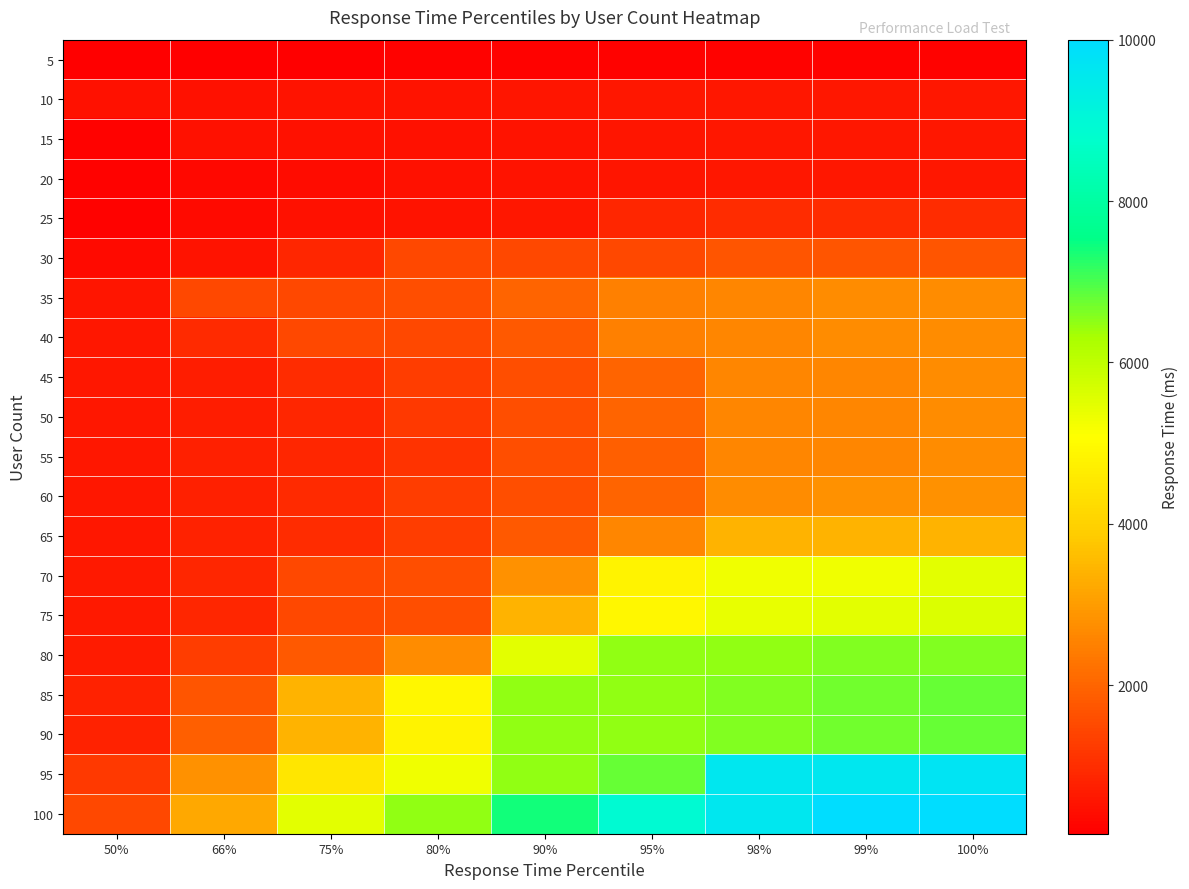

Reading left to right, extract all data points from this chart.

5: 50%=160	66%=180	75%=180	80%=220	90%=220	95%=220	98%=220	99%=220	100%=220
10: 50%=480	66%=500	75%=520	80%=540	90%=570	95%=600	98%=600	99%=600	100%=600
15: 50%=220	66%=470	75%=490	80%=500	90%=540	95%=570	98%=600	99%=600	100%=600
20: 50%=210	66%=340	75%=420	80%=480	90%=520	95%=570	98%=600	99%=600	100%=600
25: 50%=220	66%=390	75%=490	80%=510	90%=600	95%=890	98%=1000	99%=1000	100%=1000
30: 50%=360	66%=520	75%=870	80%=1500	90%=1500	95%=1500	98%=1700	99%=1700	100%=1700
35: 50%=570	66%=1500	75%=1500	80%=1600	90%=2000	95%=2500	98%=2600	99%=2700	100%=2700
40: 50%=620	66%=950	75%=1500	80%=1500	90%=1800	95%=2500	98%=2600	99%=2700	100%=2700
45: 50%=590	66%=720	75%=1000	80%=1300	90%=1600	95%=2000	98%=2600	99%=2600	100%=2700
50: 50%=600	66%=710	75%=890	80%=1200	90%=1600	95%=2000	98%=2600	99%=2600	100%=2700
55: 50%=600	66%=740	75%=890	80%=1100	90%=1600	95%=1900	98%=2600	99%=2600	100%=2700
60: 50%=600	66%=750	75%=950	80%=1300	90%=1600	95%=2000	98%=2700	99%=2800	100%=2800
65: 50%=610	66%=780	75%=1000	80%=1300	90%=1800	95%=2600	98%=3400	99%=3400	100%=3400
70: 50%=640	66%=870	75%=1500	80%=1600	90%=2800	95%=4800	98%=5300	99%=5300	100%=5500
75: 50%=640	66%=890	75%=1500	80%=1600	90%=3400	95%=4900	98%=5400	99%=5500	100%=5600
80: 50%=680	66%=1300	75%=1800	80%=2700	90%=5500	95%=6500	98%=6500	99%=6600	100%=6600
85: 50%=790	66%=1700	75%=3400	80%=4900	90%=6500	95%=6500	98%=6600	99%=6700	100%=6800
90: 50%=810	66%=1900	75%=3400	80%=4800	90%=6500	95%=6500	98%=6600	99%=6700	100%=6800
95: 50%=1200	66%=2800	75%=4500	80%=5300	90%=6500	95%=6800	98%=9600	99%=9600	100%=9700
100: 50%=1500	66%=3200	75%=5500	80%=6500	90%=7400	95%=8900	98%=9600	99%=10000	100%=10000